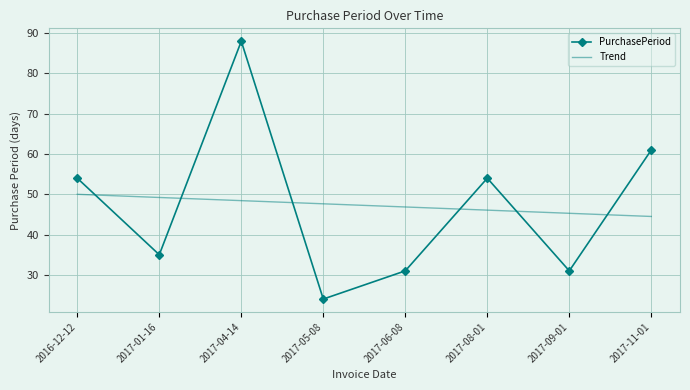

What is the greatest value displayed?

88